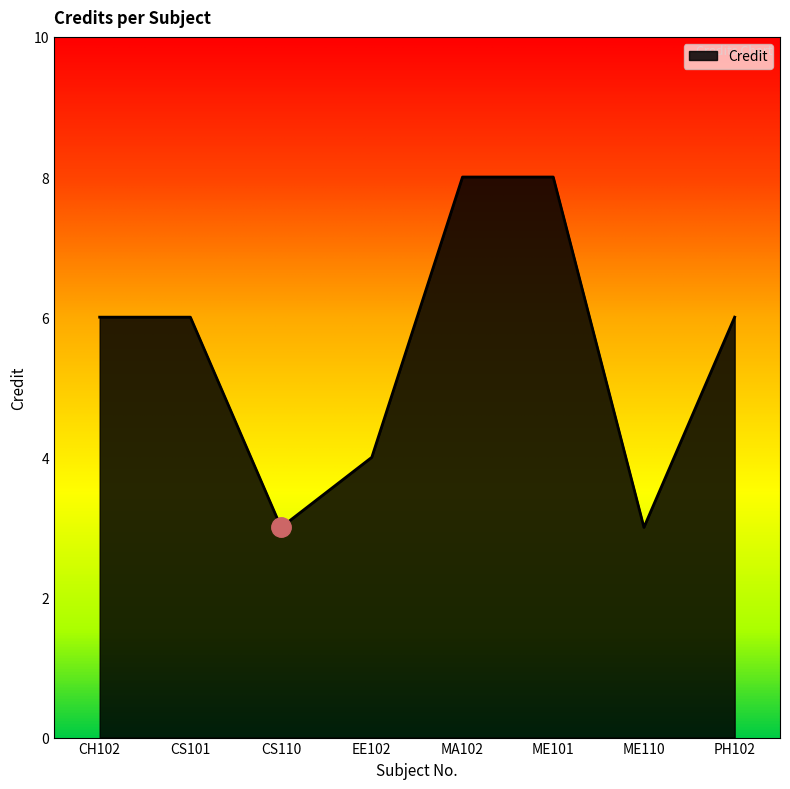

Reading left to right, list all the values displayed in this chart.

6	6	3	4	8	8	3	6